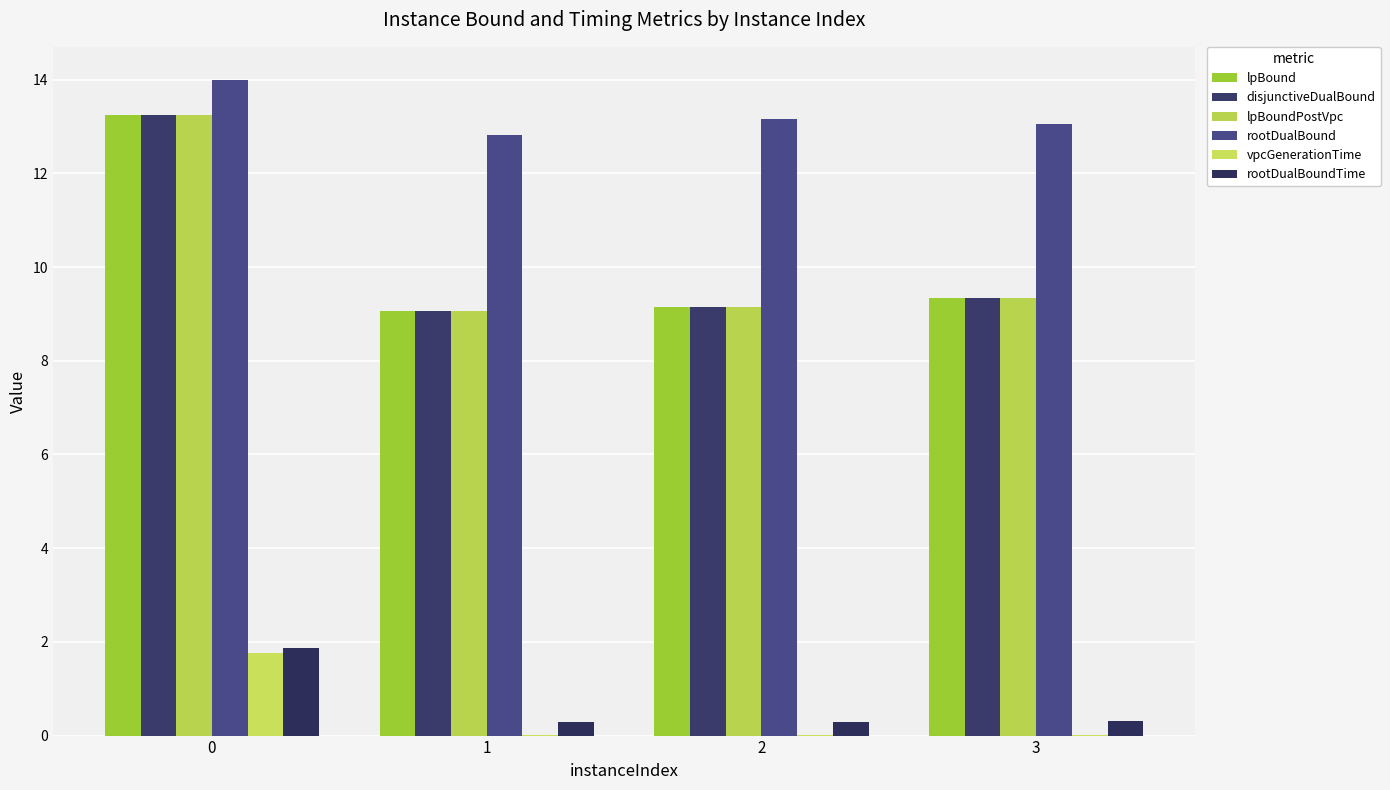

The rootDualBound series shows 14.0 at 0. True or false?

True